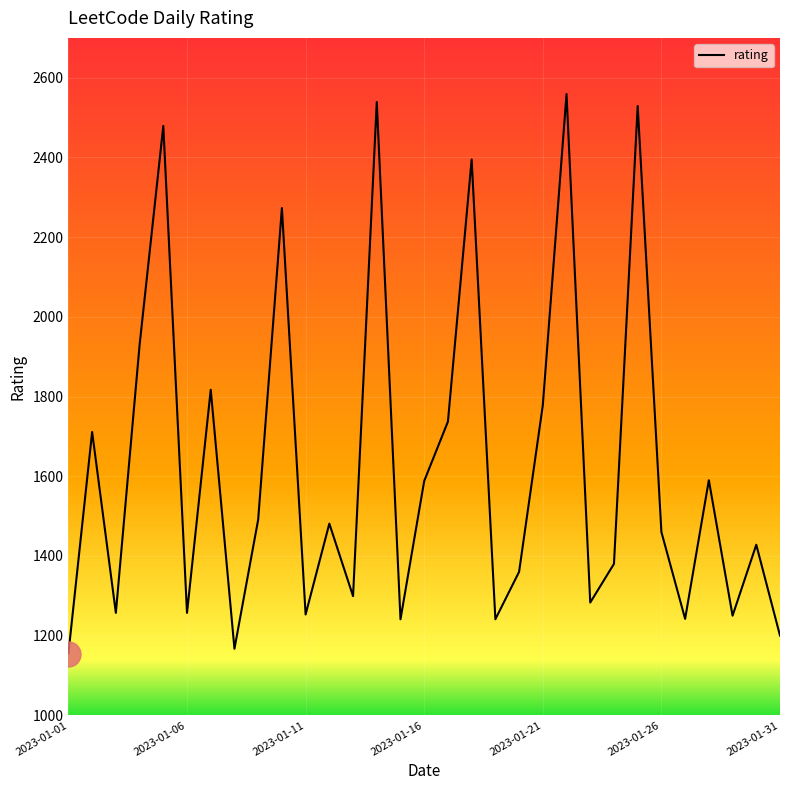

What is the minimum value shown in the chart?

1155